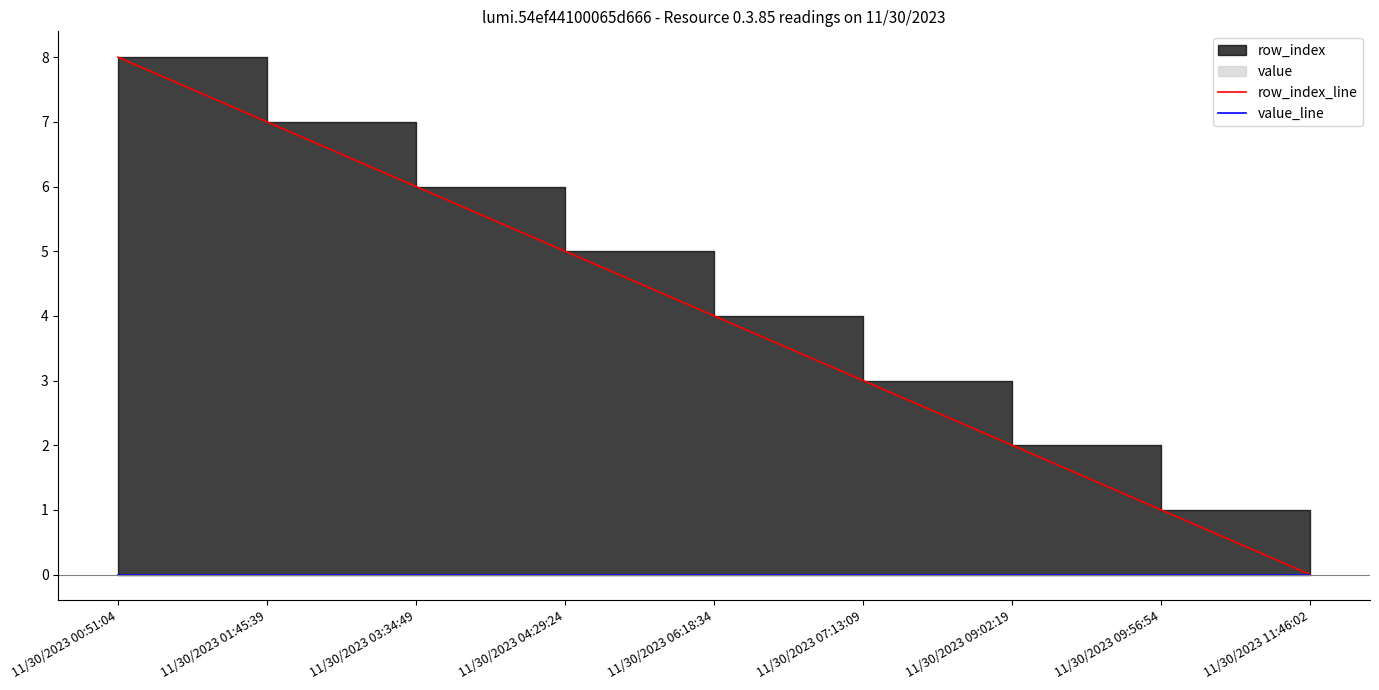

What position from the left is 11/30/2023 06:18:34?

5